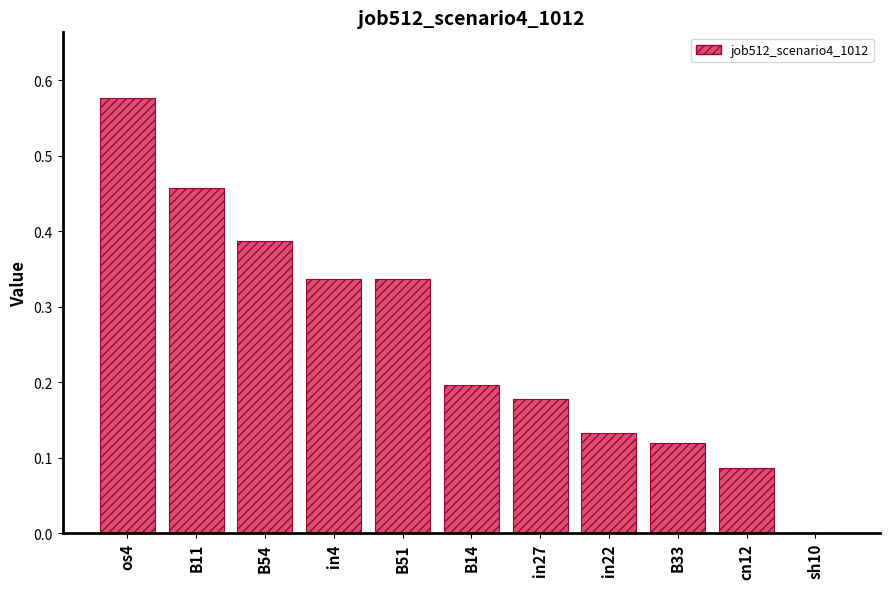

True or false: the data shows 0.2 at B33.

False